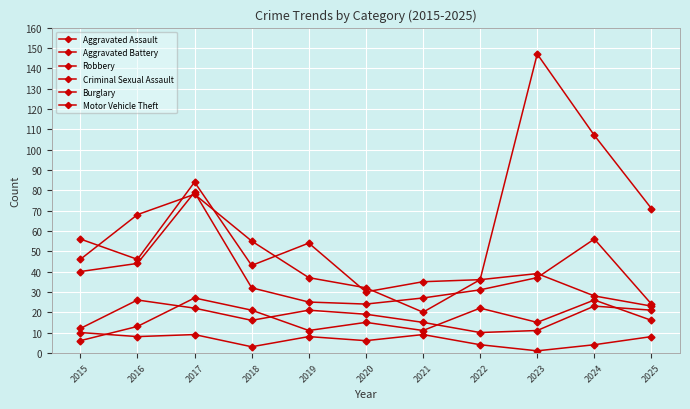

What is the value of the Criminal Sexual Assault point at the 5th from the left?

8